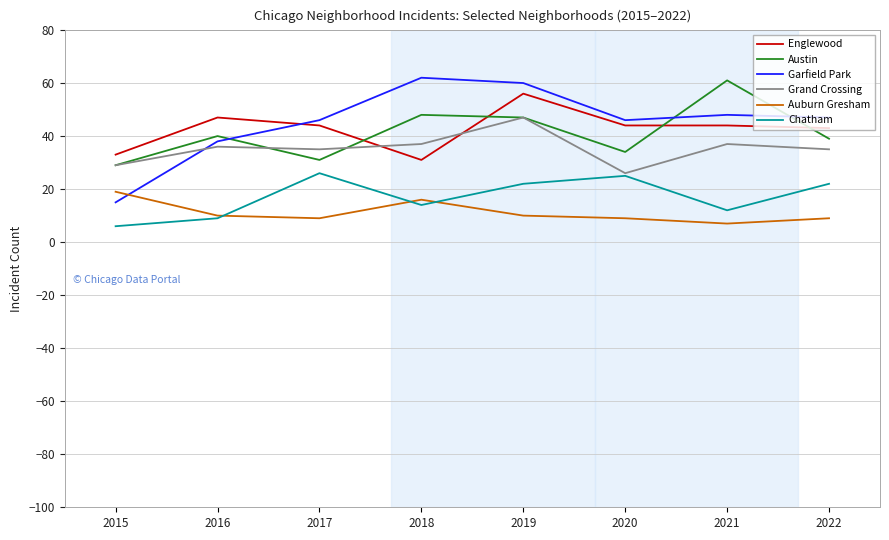

What is the sum of all Garfield Park values?

362